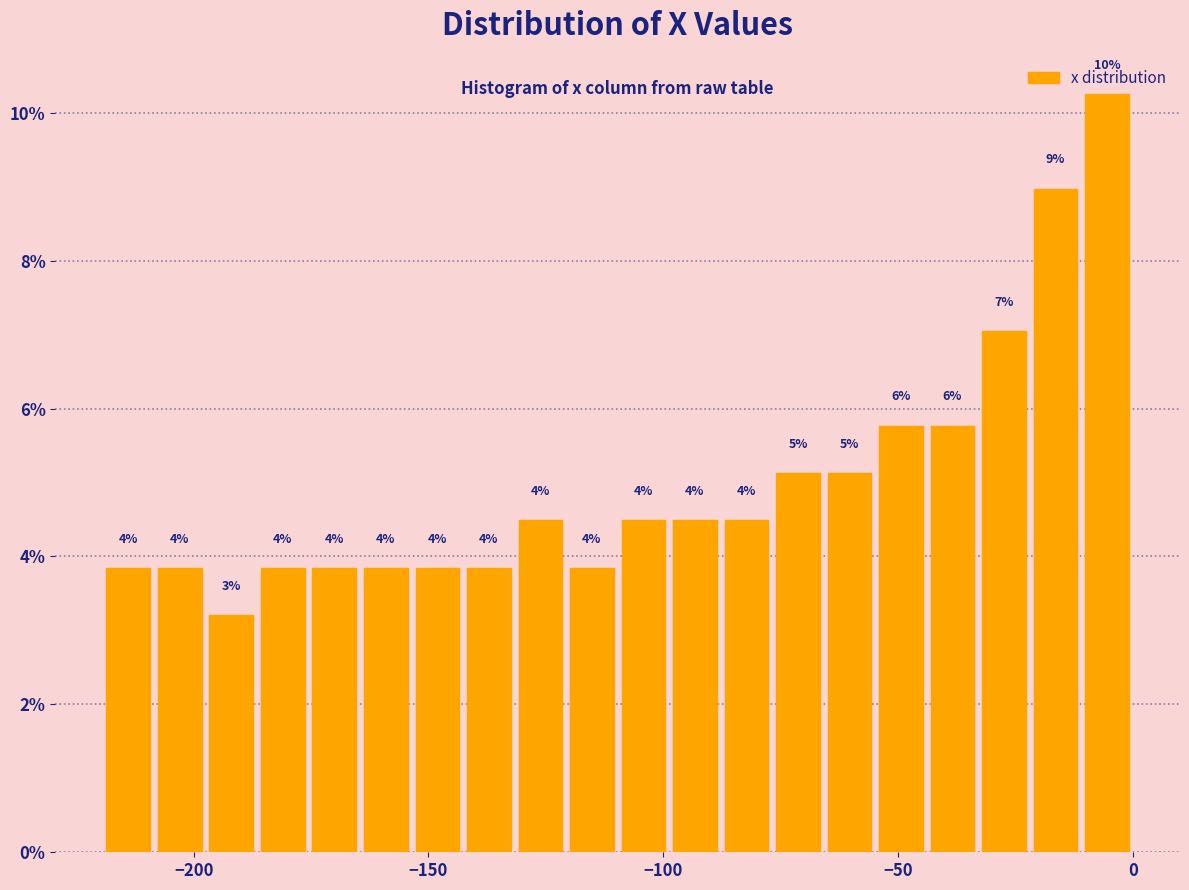

Around what value on the x-axis is the tallest bar? Give the approximate position of its centre, as read against the axis.

-5